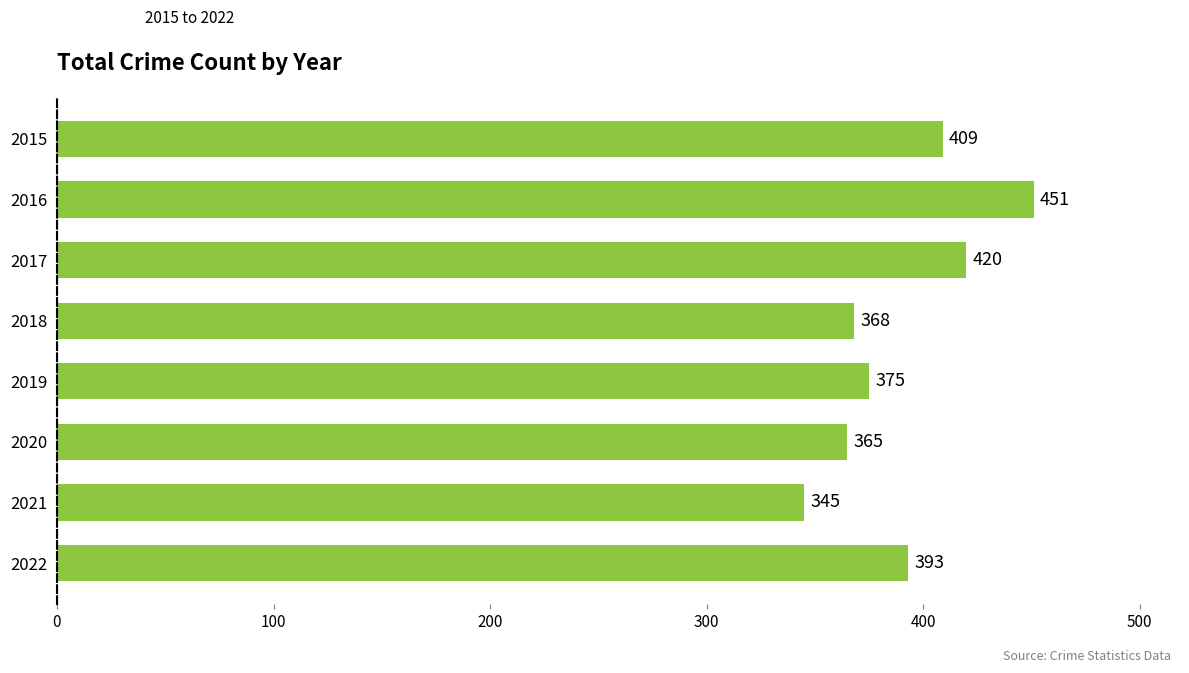

Are the bars grouped side by side (vs. stacked)?

No